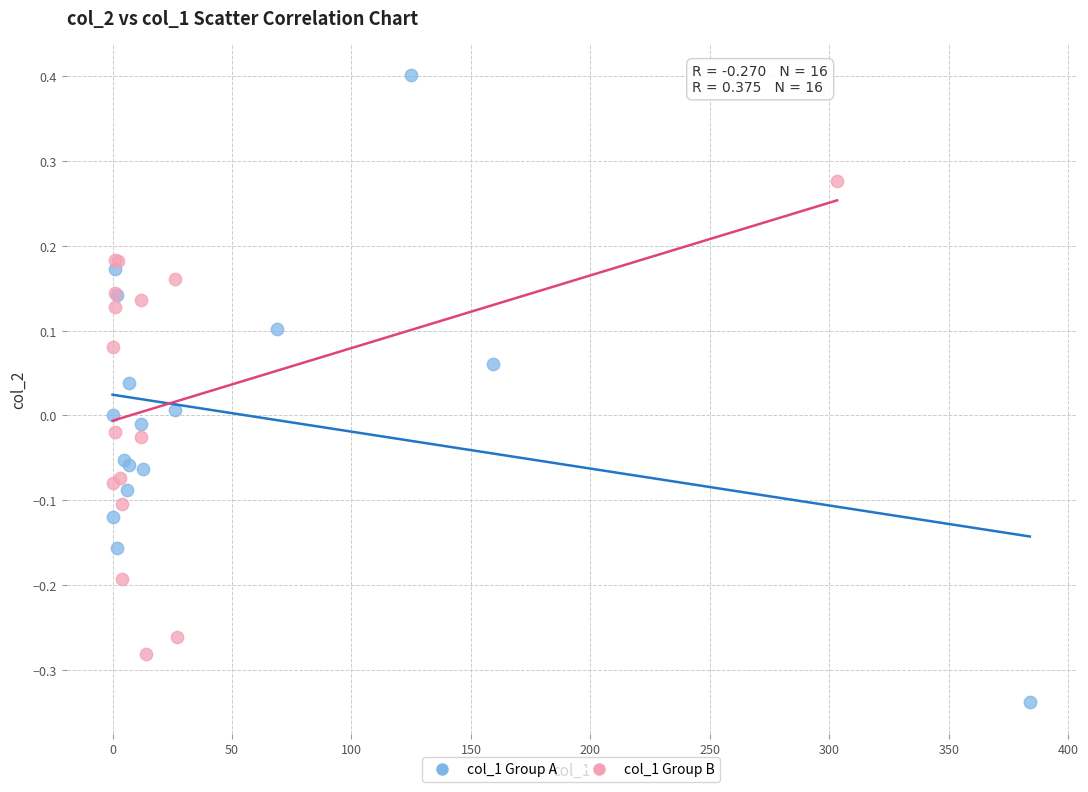

What are all the series names shown in the legend?

col_1 Group A, col_1 Group B